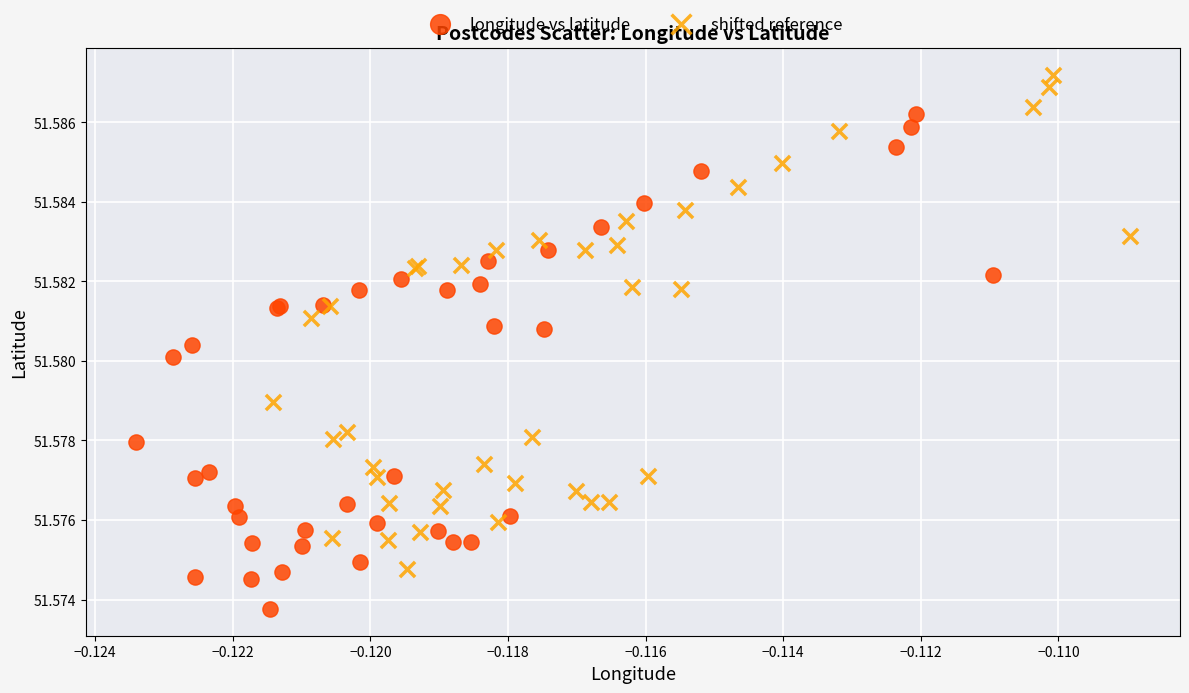

Which series reaches the minimum Y coordinate?

longitude vs latitude